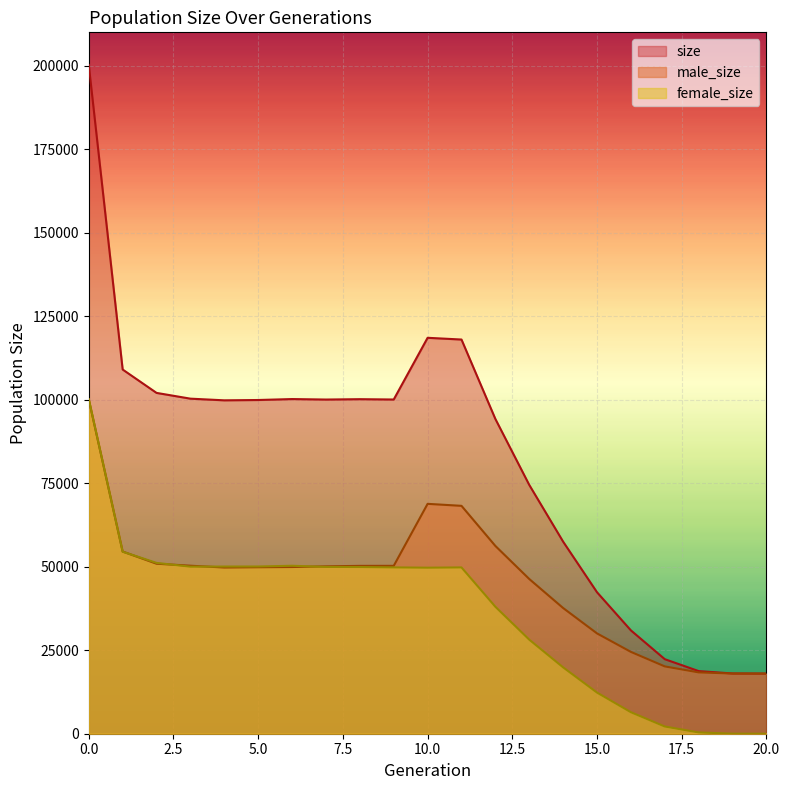

True or false: female_size and size cross at least once.

False